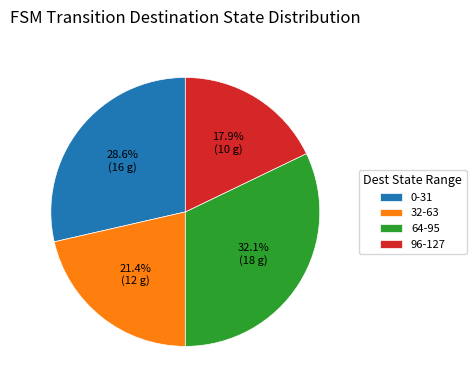

Rank the categories by value from highest to lowest.

64-95, 0-31, 32-63, 96-127